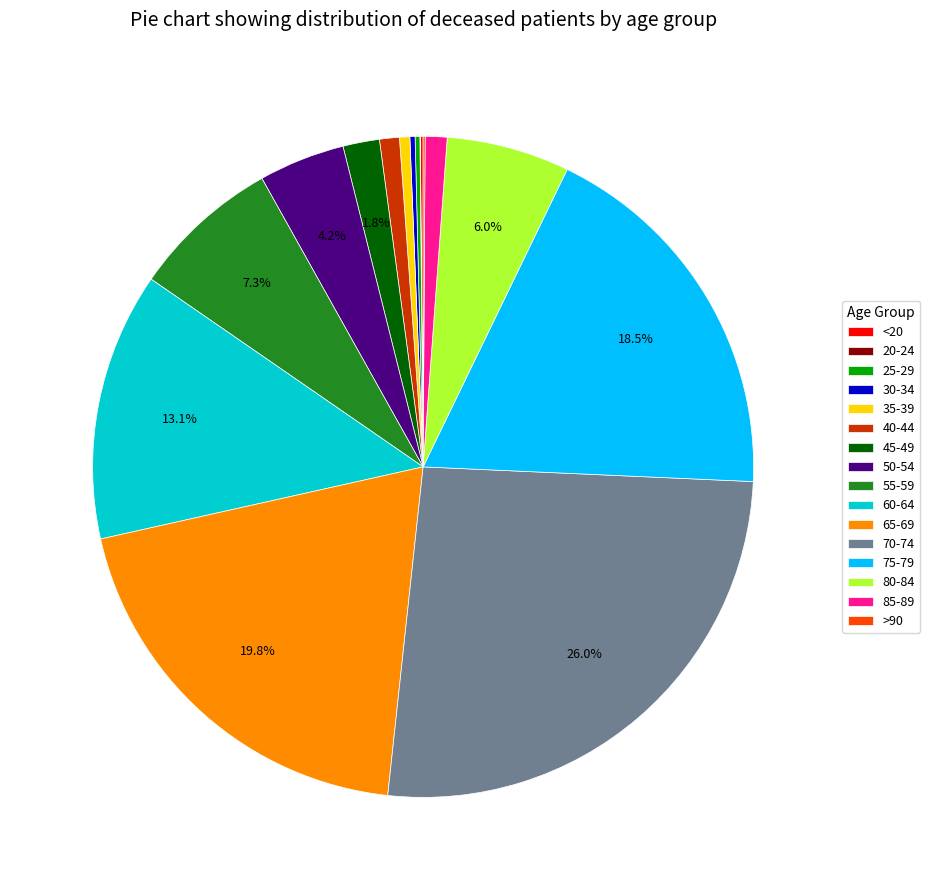

Between 45-49 and 50-54, which is larger?

50-54